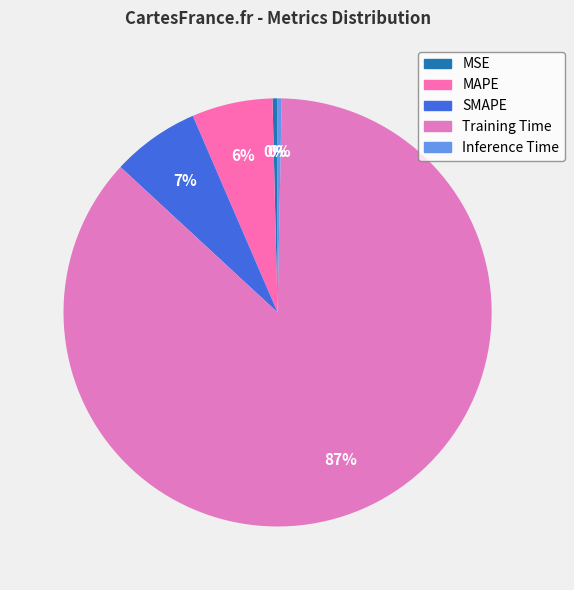

Which slice is the smallest?

Inference Time